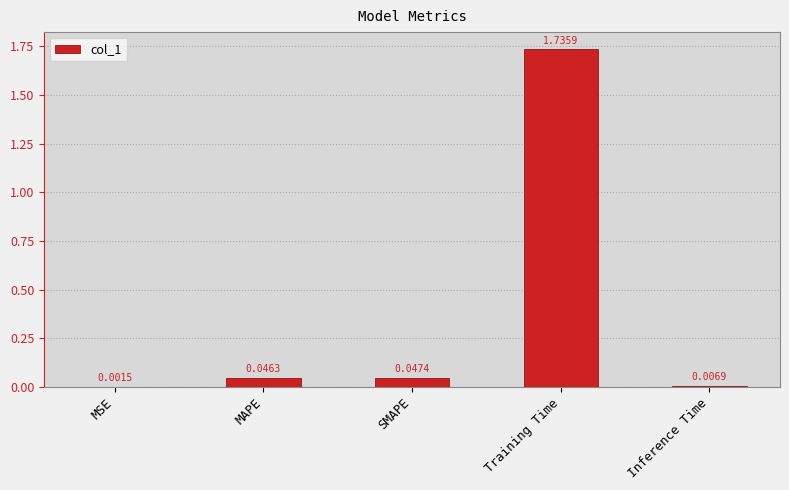

What is the average value?

0.4